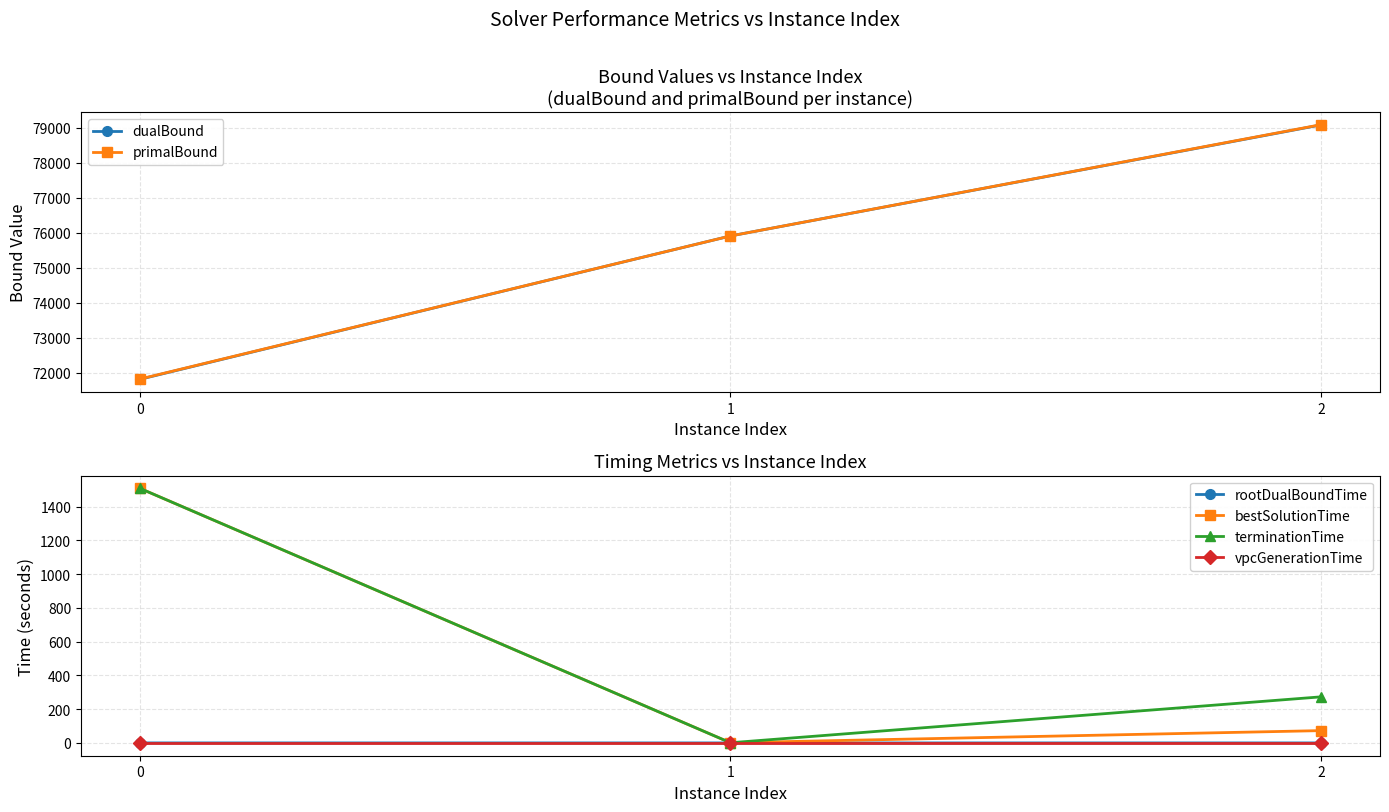

The value of bestSolutionTime at 2 is 96.7. True or false?

False